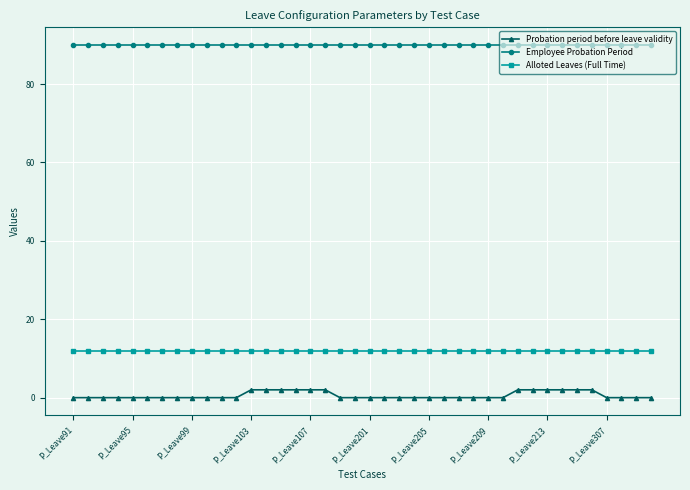

What is the greatest value displayed?

90